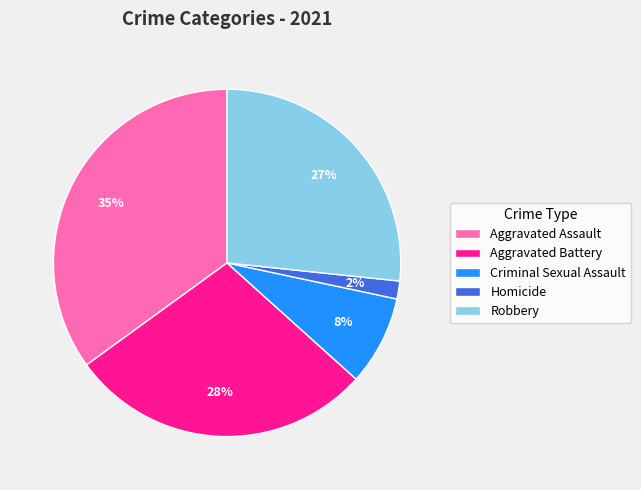

Which category has the smallest portion of the pie?

Homicide